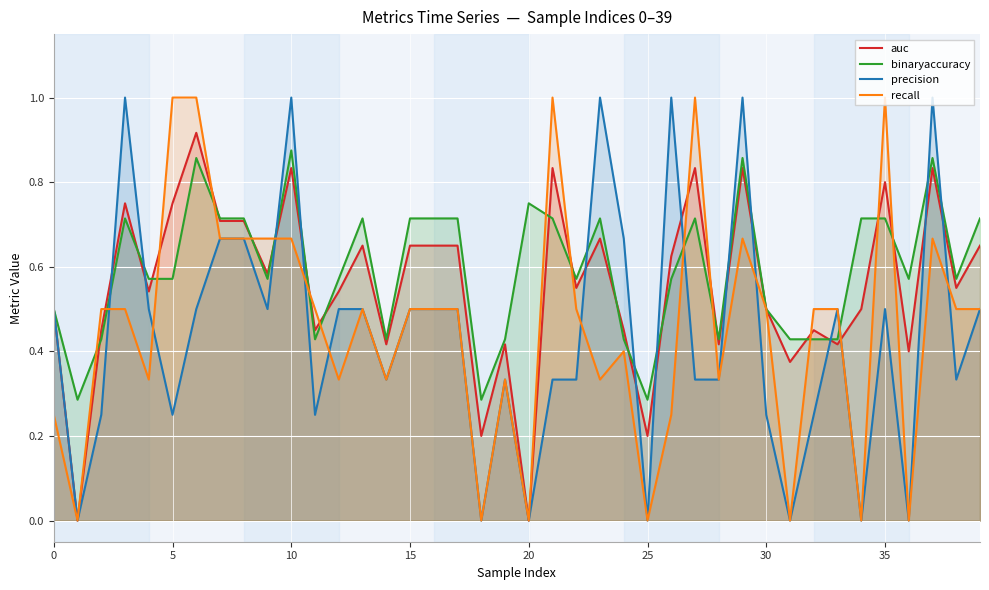

What is the label of the 19th point from the left?

18